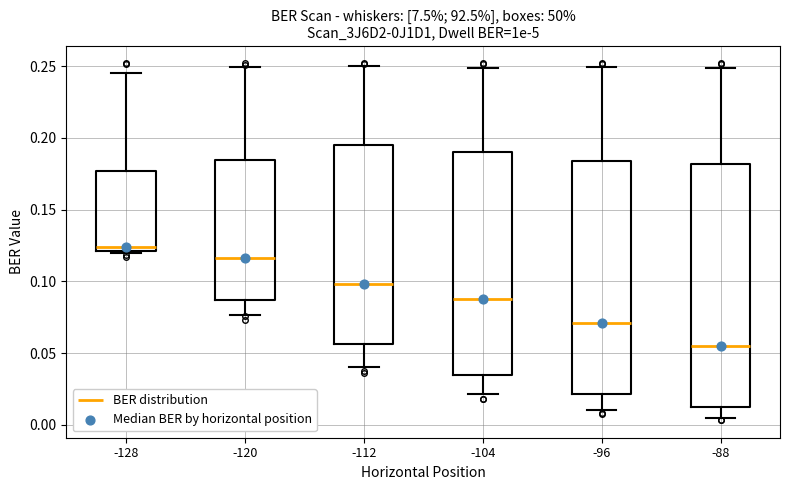

Which box has the highest median line?

-128